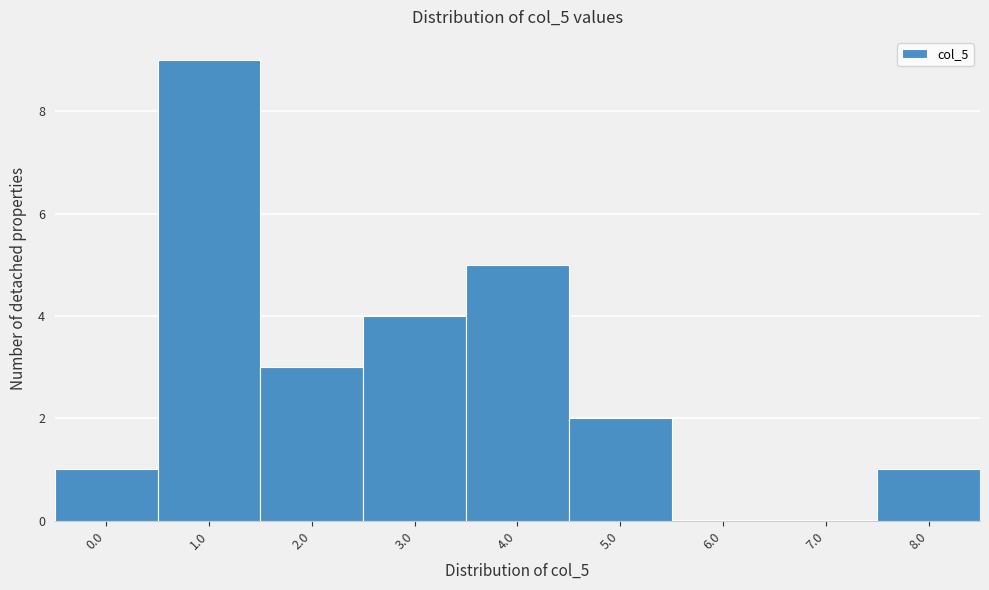

Reading left to right, extract all data points from this chart.

0.0=1	1.0=9	2.0=3	3.0=4	4.0=5	5.0=2	6.0=0	7.0=0	8.0=1